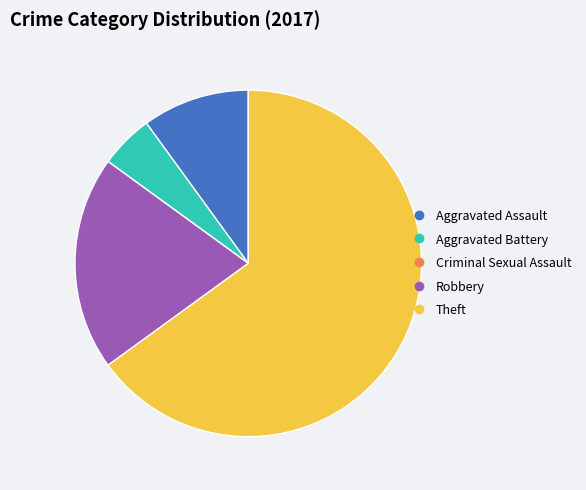

What is the largest slice in the pie chart?

Theft